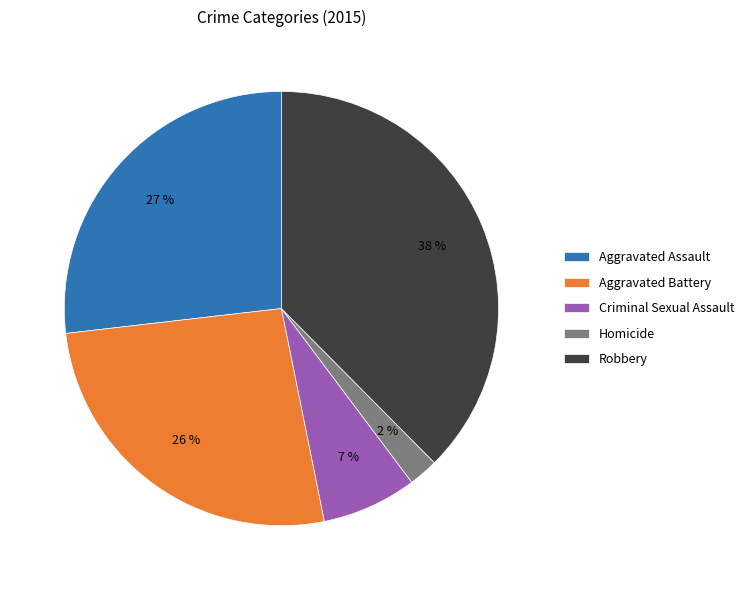

Do Aggravated Assault and Robbery together represent more than half of the pie?

Yes